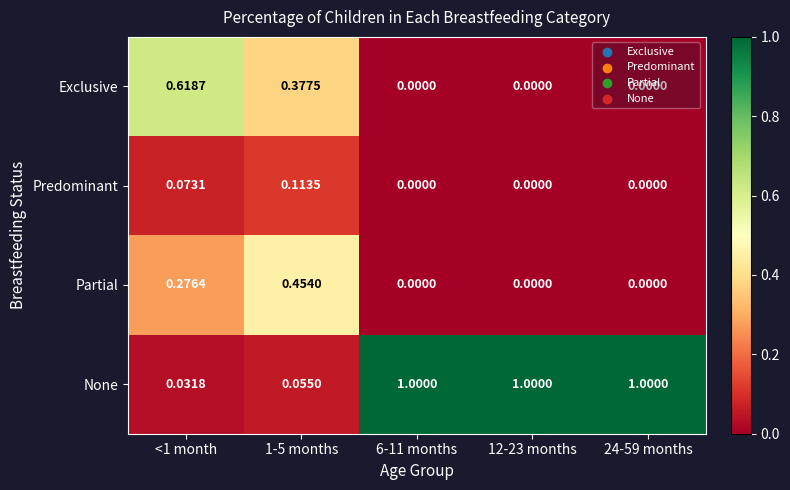

List the series in order of their peak value, highest first.

None, Exclusive, Partial, Predominant